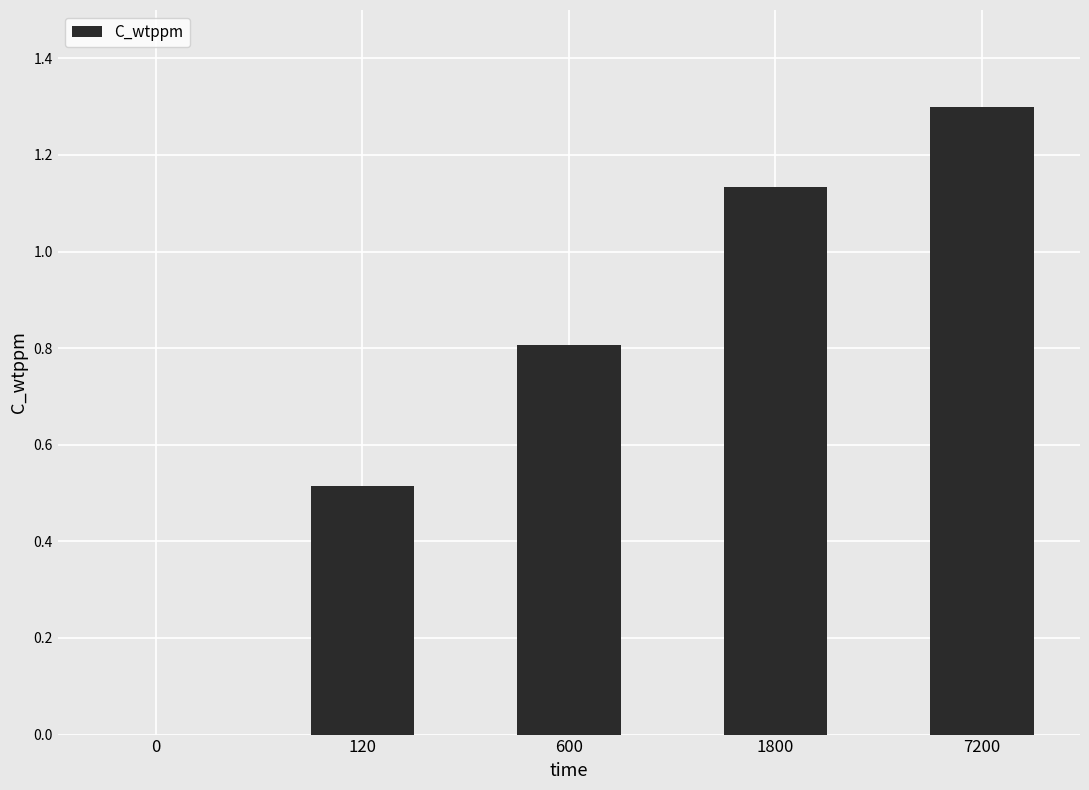

Is it true that the value at 1800 is 1.7?

False